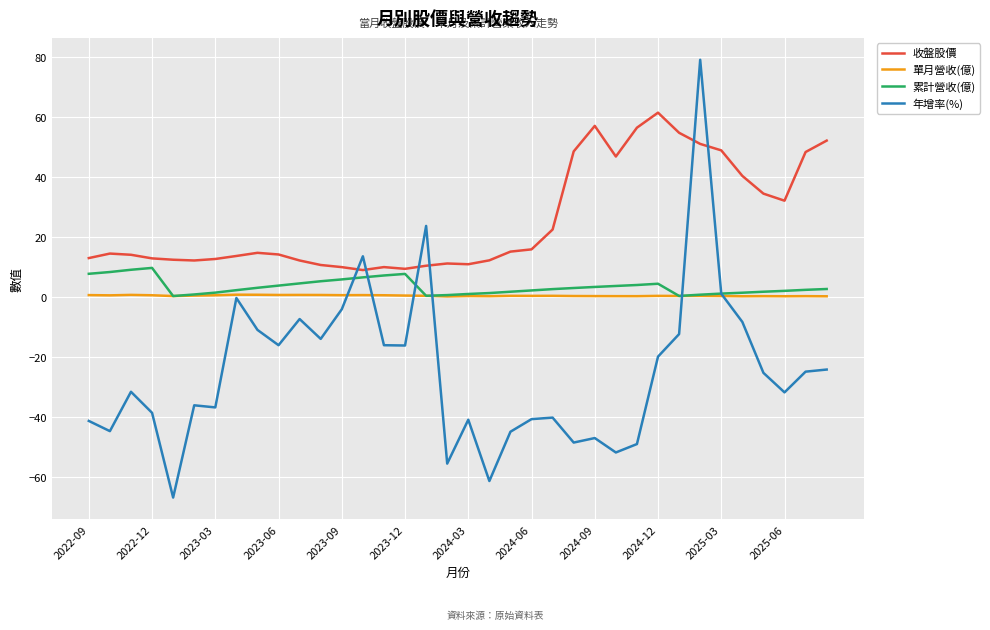

True or false: 單月營收(億) and 收盤股價 intersect in this chart.

False